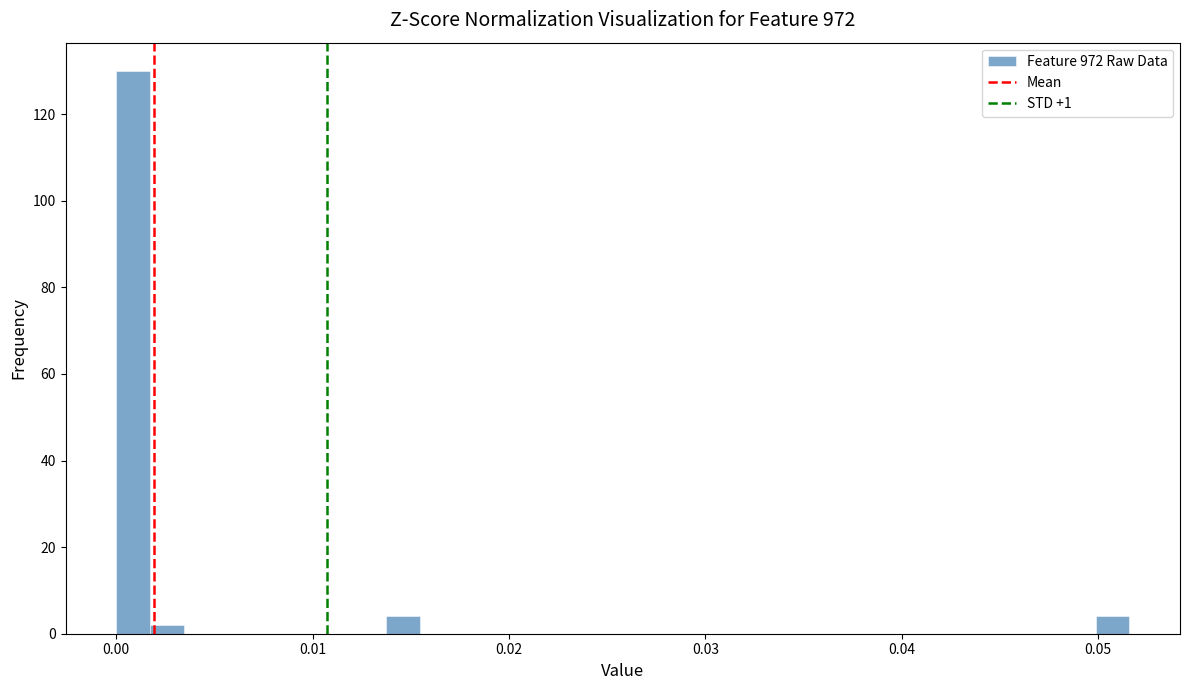

Read against the x-axis, roughly where is the centre of the tallest bar?

0.001